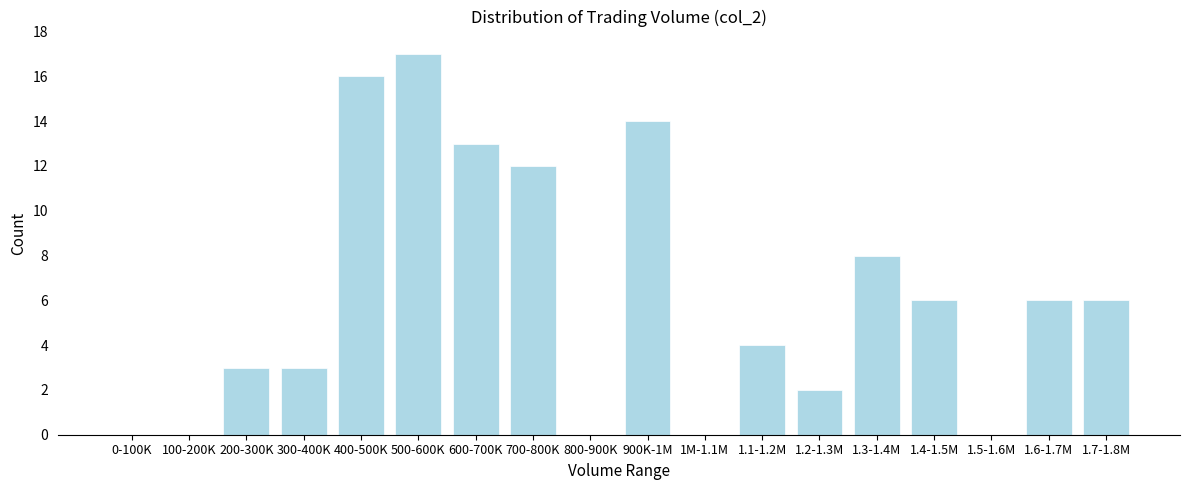

Reading right to left, what are all the values shown in this chart?

1.7-1.8M=6	1.6-1.7M=6	1.5-1.6M=0	1.4-1.5M=6	1.3-1.4M=8	1.2-1.3M=2	1.1-1.2M=4	1M-1.1M=0	900K-1M=14	800-900K=0	700-800K=12	600-700K=13	500-600K=17	400-500K=16	300-400K=3	200-300K=3	100-200K=0	0-100K=0